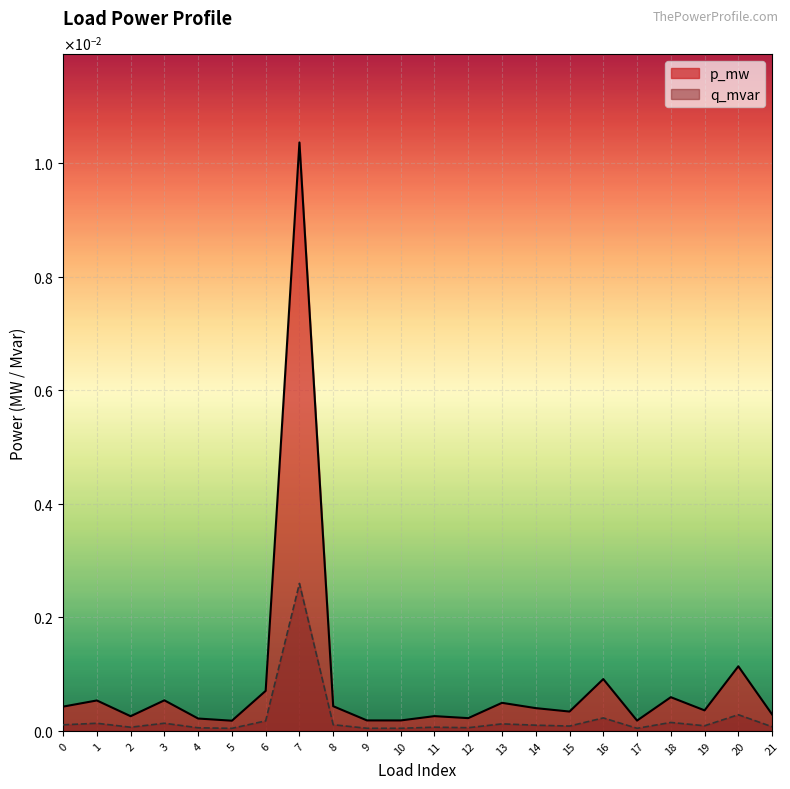

The value of q_mvar at 15 is 0.0. True or false?

False